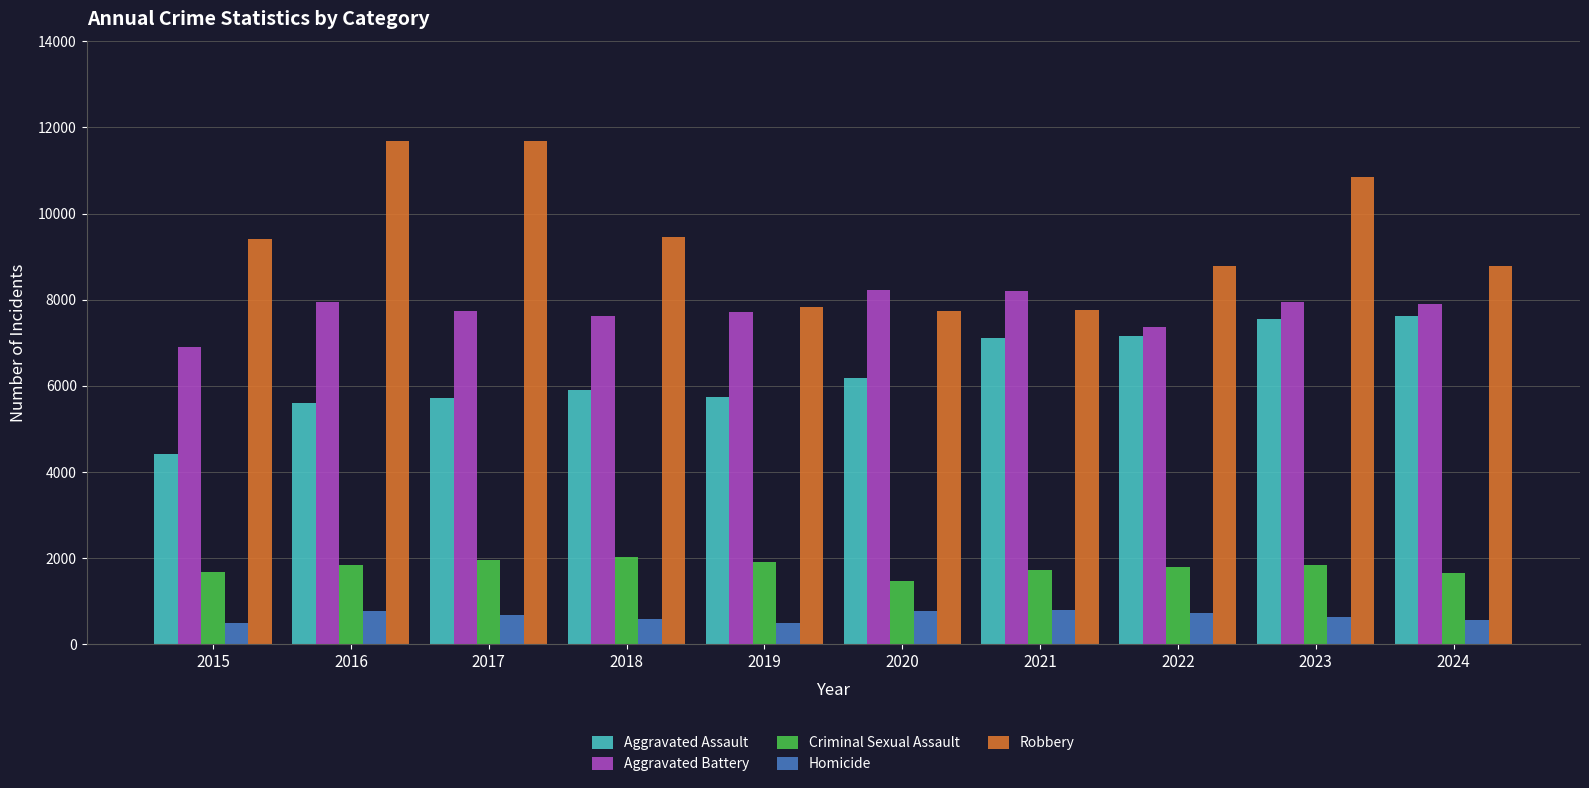

What is the value of the Robbery bar at the 4th from the left?

9464